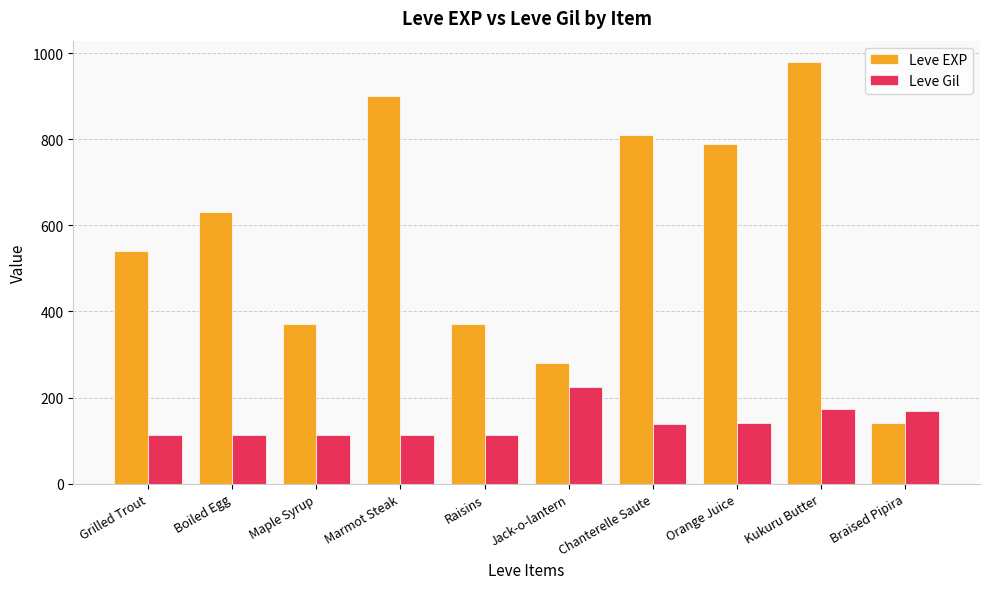

What is the maximum value for Leve Gil?

224